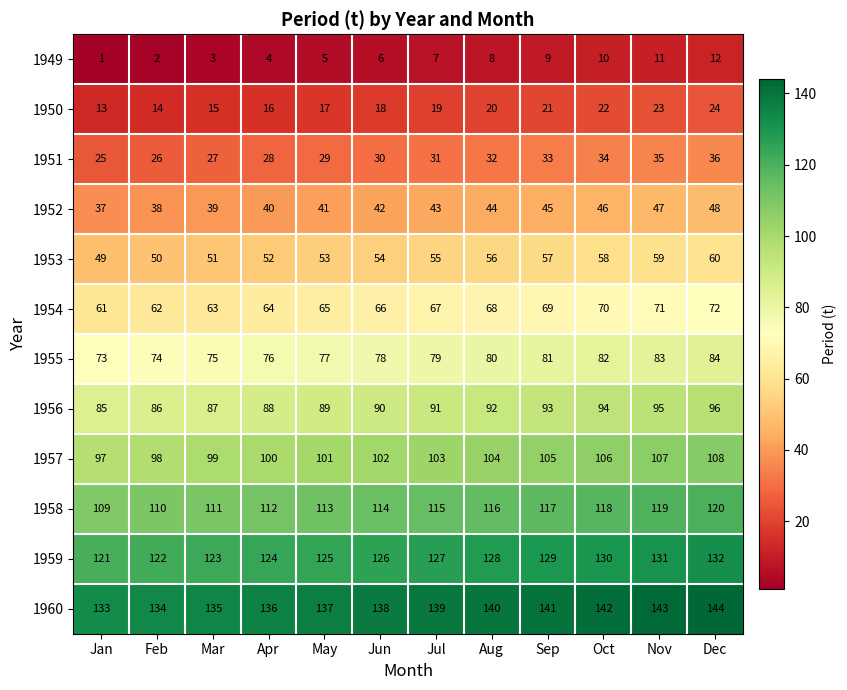

What is the total value across all series at Mar?

828